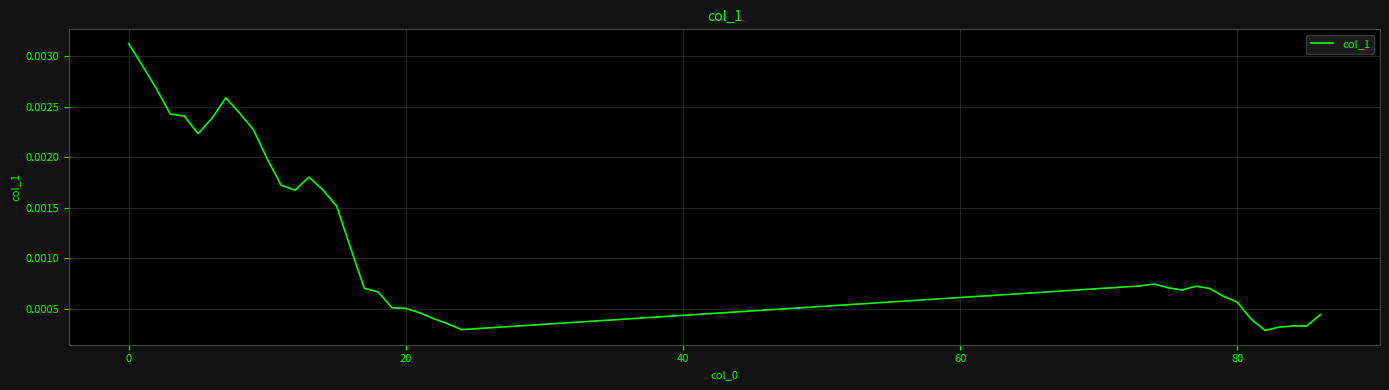

At which category does the data reach its first local peak?

7